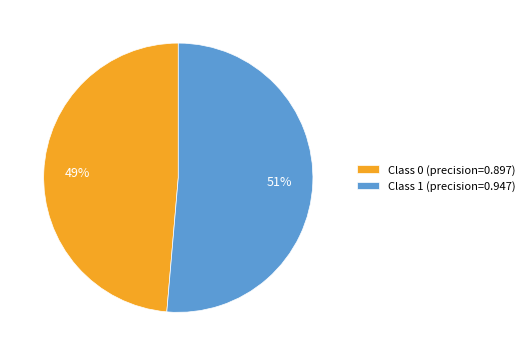

To the nearest percent, what is the average slice percentage?

50%